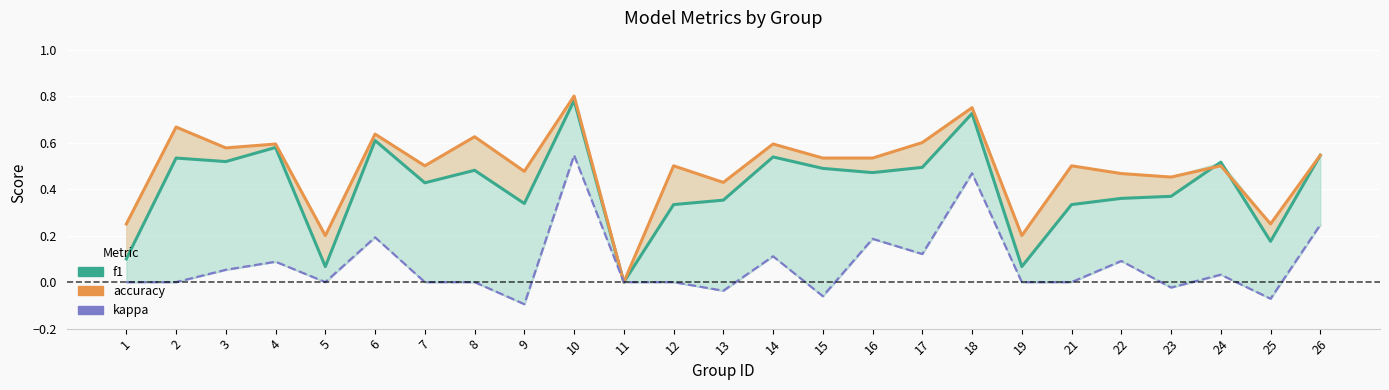

How many positive values does the f1 series have?

24